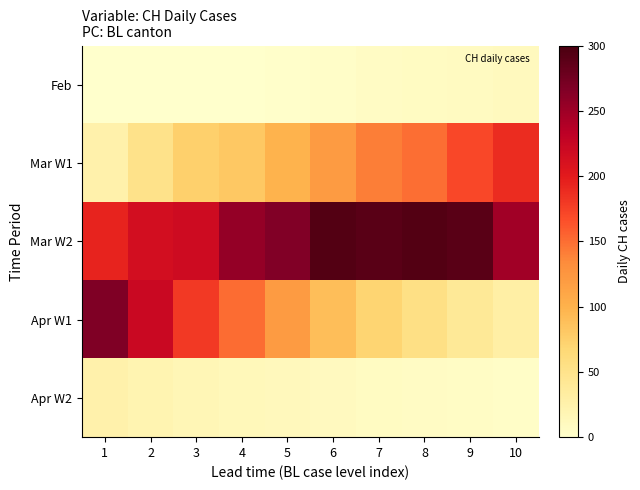

Reading right to left, extract all data points from this chart.

Feb: 10=11	9=9	8=8	7=6	6=3	5=2	4=0	3=0	2=0	1=0
Mar W1: 10=188	9=171	8=149	7=141	6=120	5=99	4=82	3=74	2=51	1=25
Mar W2: 10=248	9=290	8=294	7=290	6=293	5=266	4=255	3=219	2=214	1=194
Apr W1: 10=30	9=40	8=55	7=70	6=90	5=120	4=150	3=180	2=222	1=267
Apr W2: 10=4	9=5	8=7	7=8	6=10	5=12	4=14	3=17	2=20	1=25